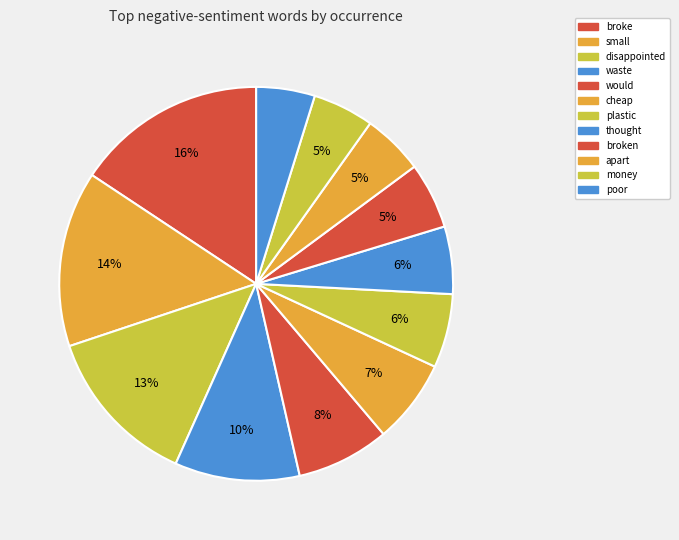

How many slices are in this pie chart?

12